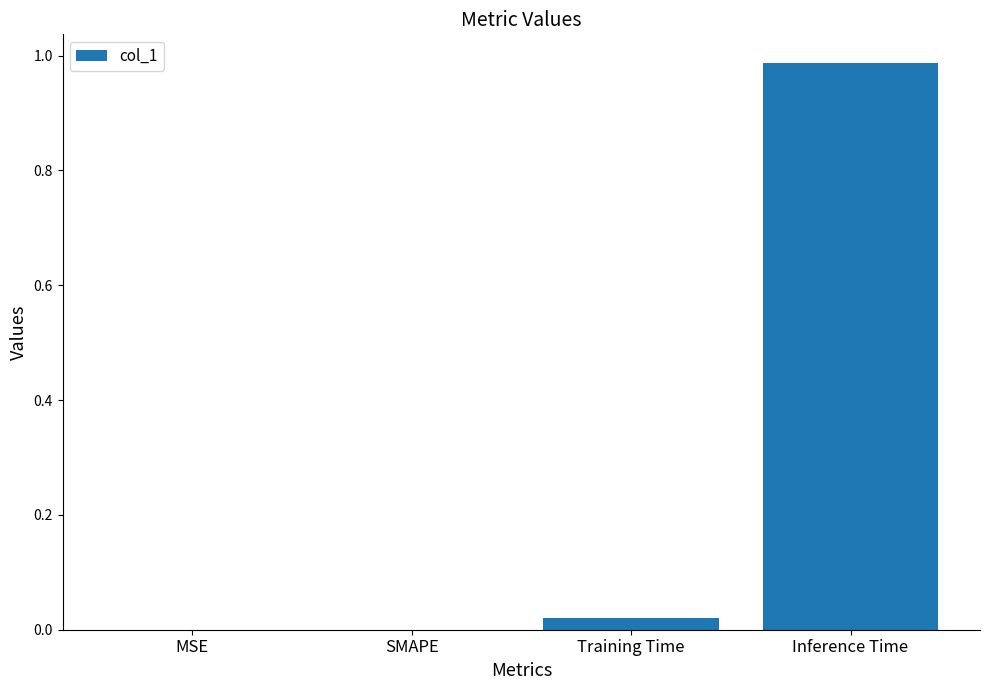

The value at SMAPE is 0.0. True or false?

True